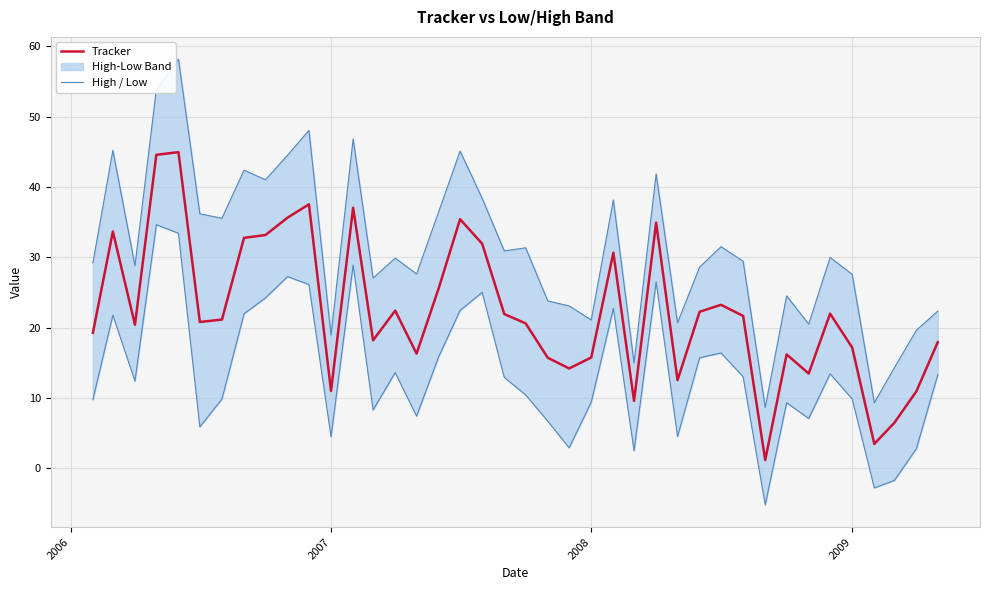

Where is the first local maximum for Low?

2006